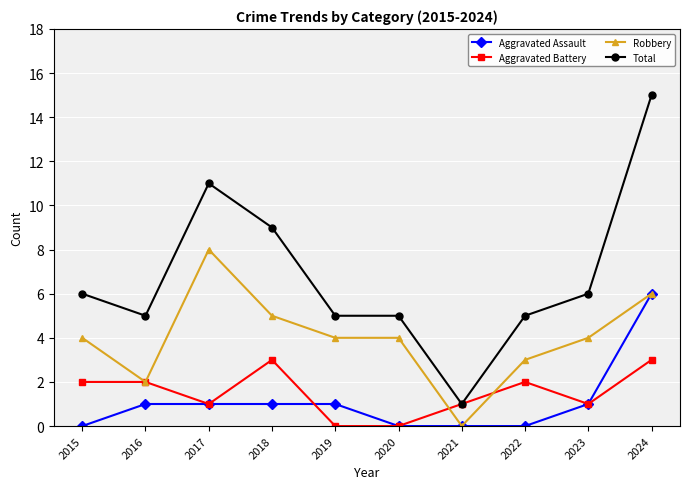

What are all the series names shown in the legend?

Aggravated Assault, Aggravated Battery, Robbery, Total